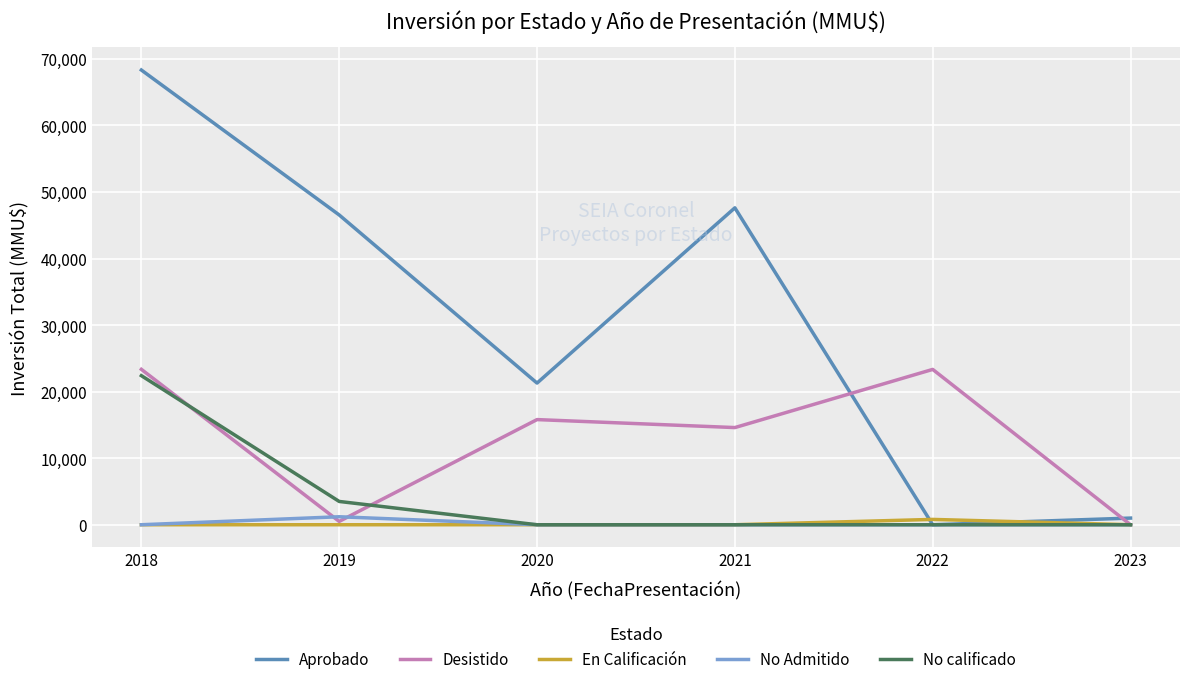

Which category has the highest value across all series?

2018